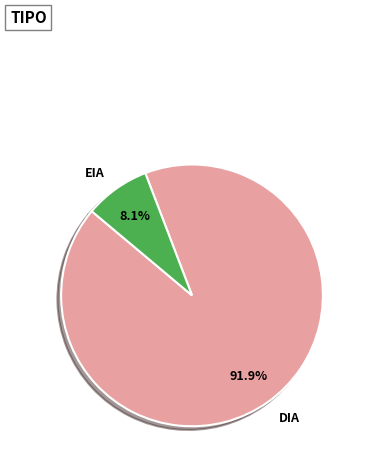

What portion of the pie excludes EIA?

91.9%